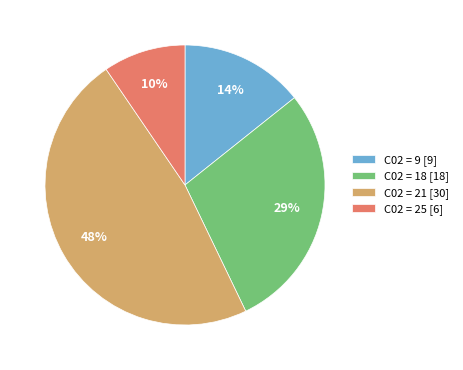

Is there a majority slice in this chart?

No